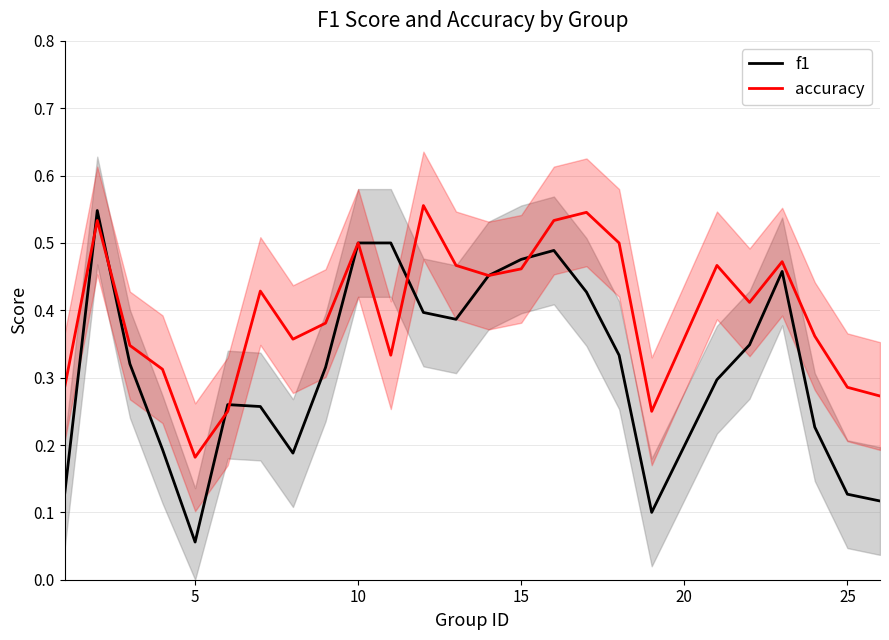

At which label does f1 reach its minimum?

5